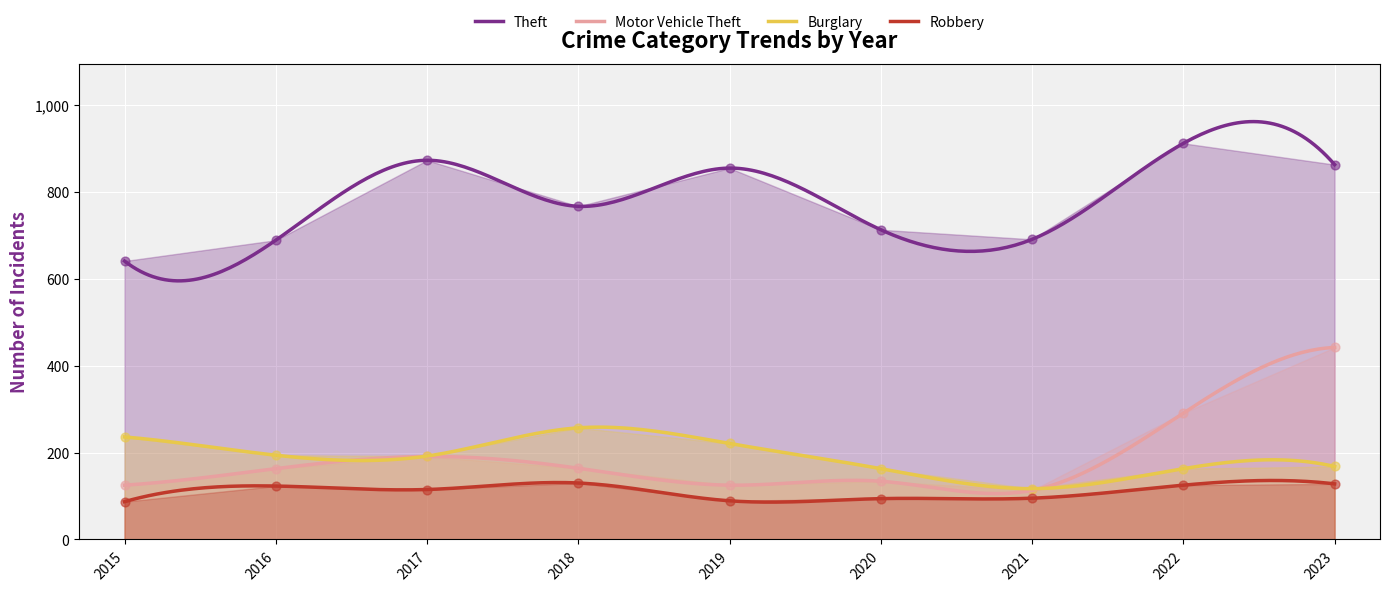

At which category is the sum across all series the highest?

2023